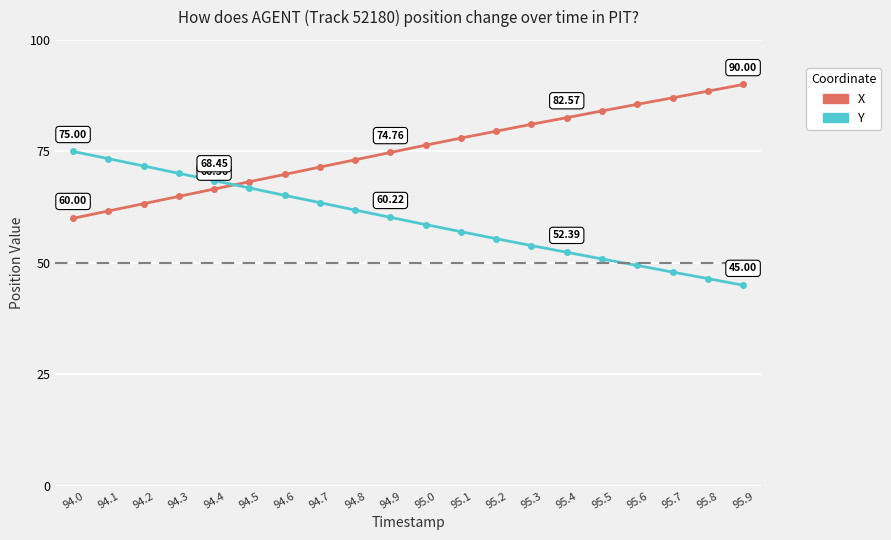

How many values in the Y series are below 60?

10